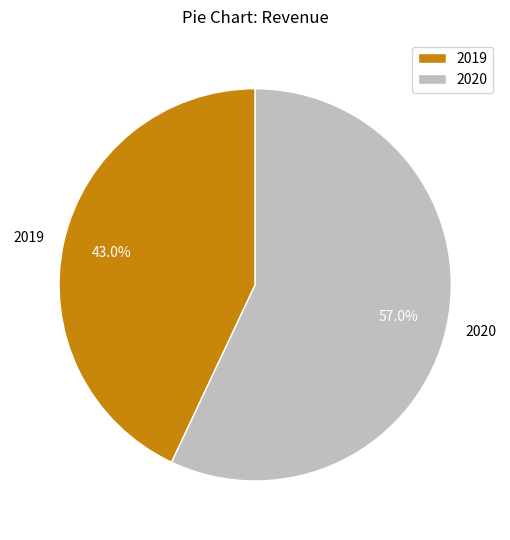

Count the number of slices in the pie.

2